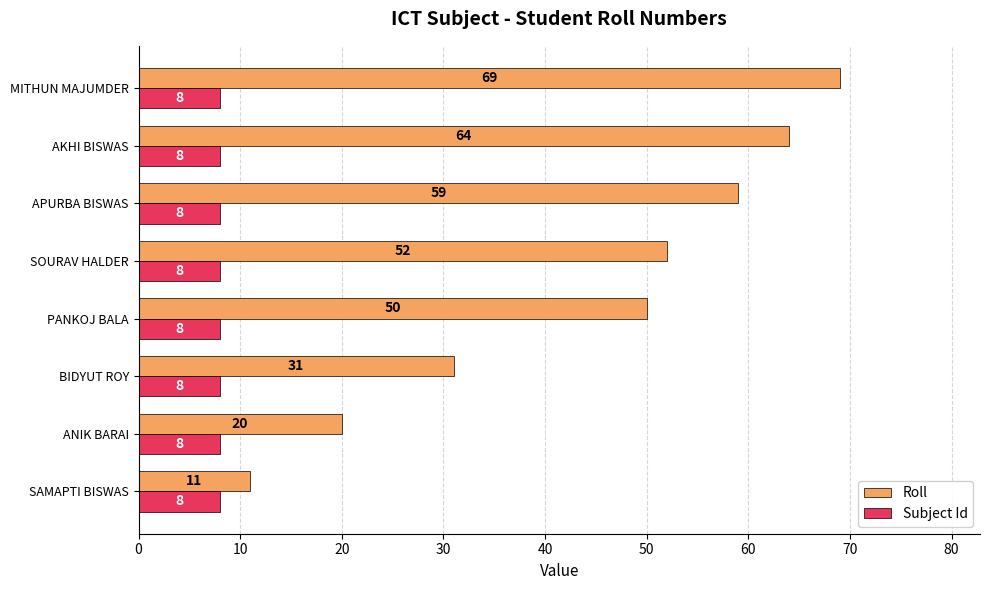

Which series has the largest total across all categories?

Roll